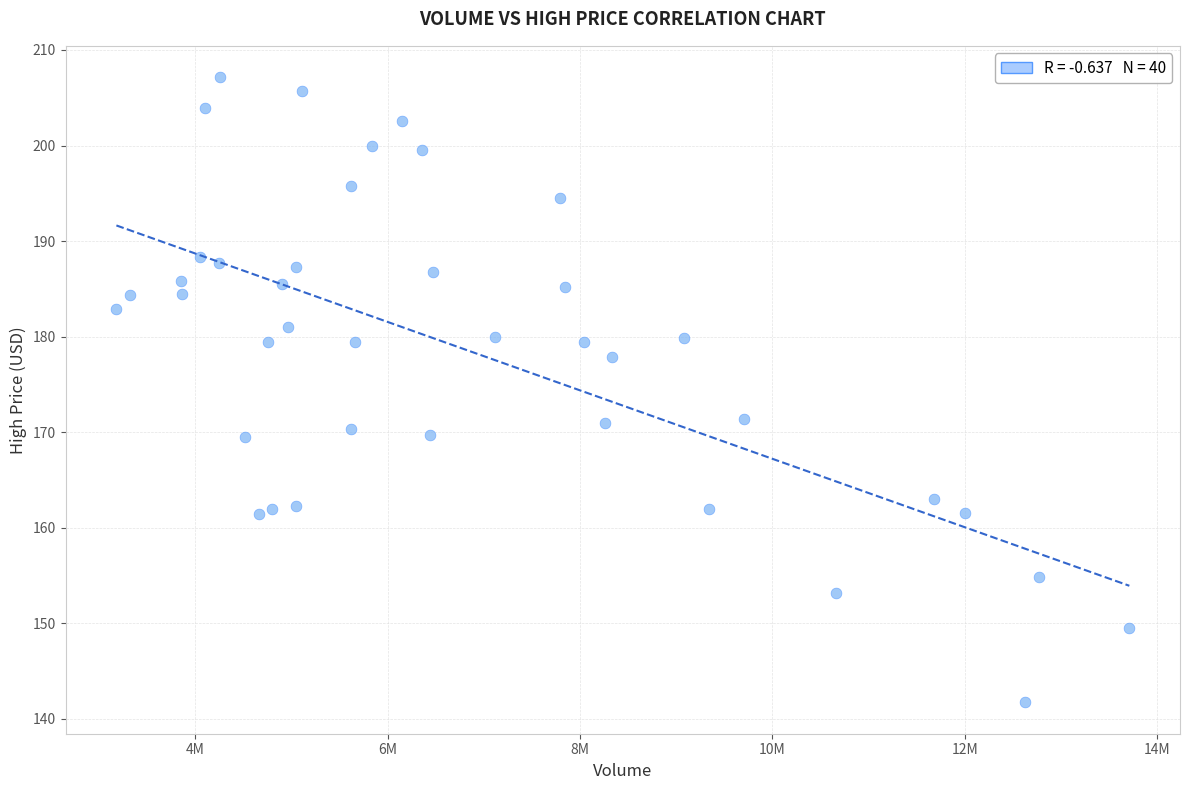

What is the range of X values (max minus min)?

10525700.0